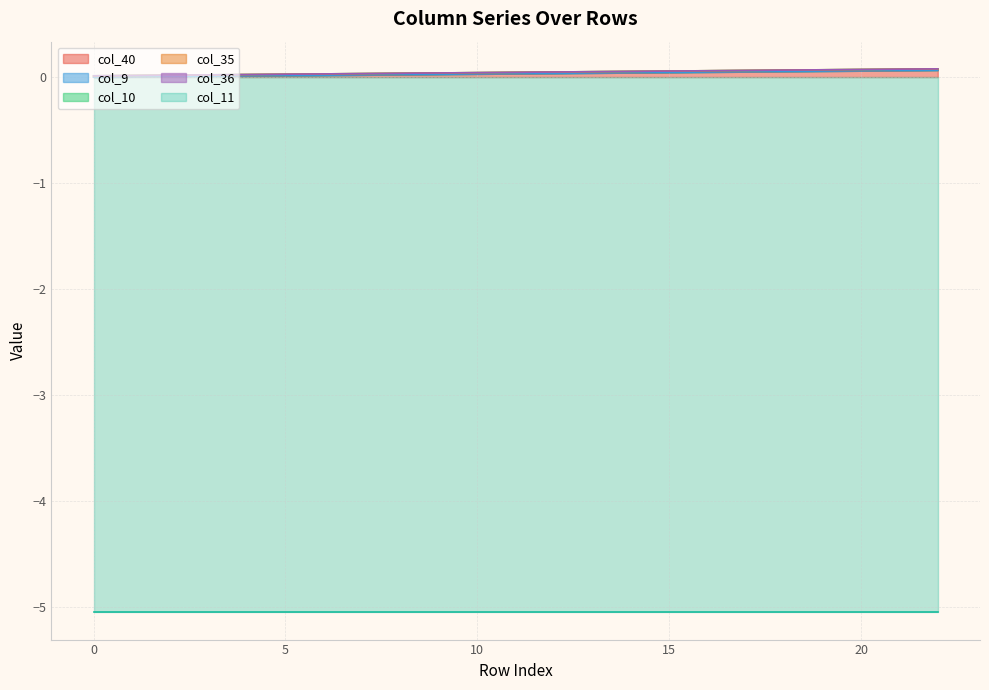

Is the value of col_11 at 4 greater than the value of col_10 at 5?

No